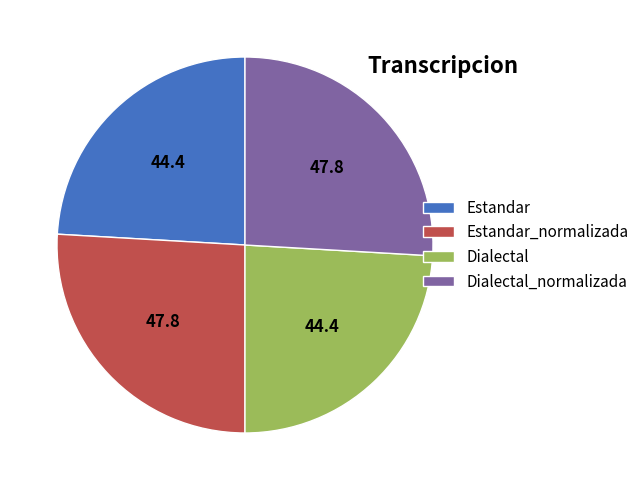

Is there a majority slice in this chart?

No